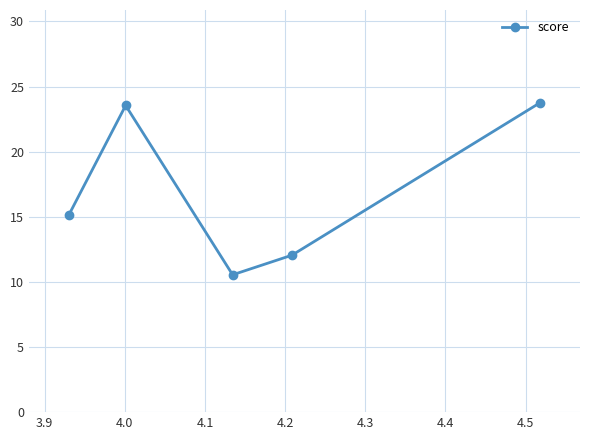

What is the value of the 2nd point from the left?

23.5